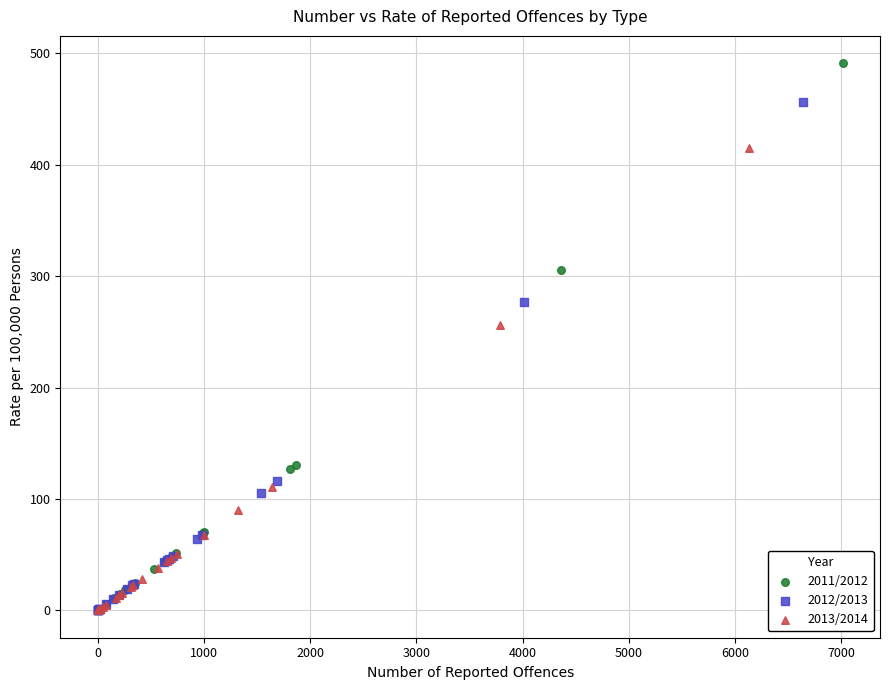

Which series has the widest spread of Y values?

2011/2012